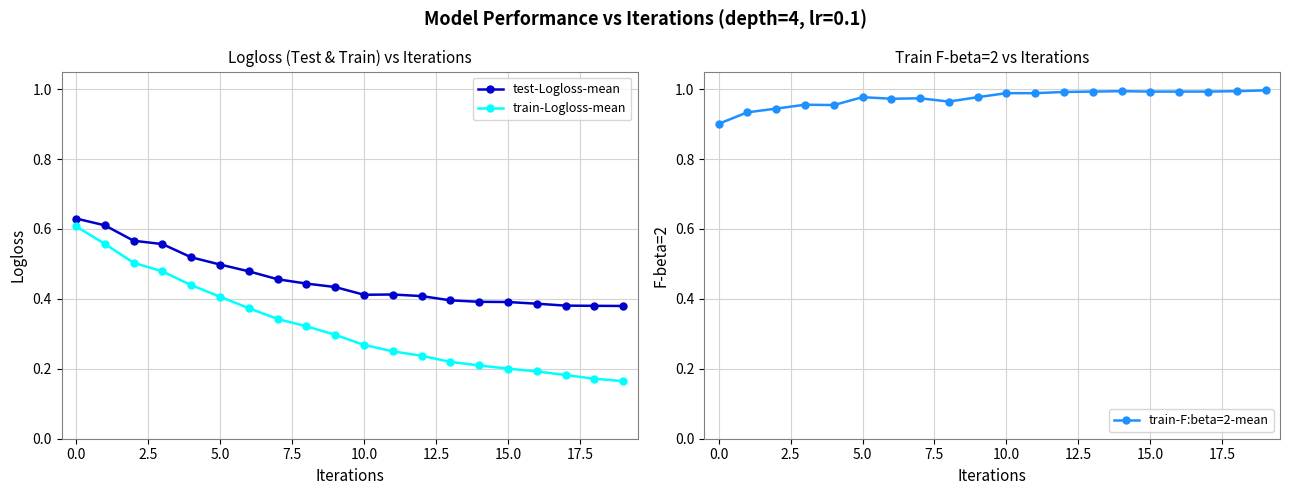

What is the value of the test-Logloss-mean point at the 20th from the left?

0.4